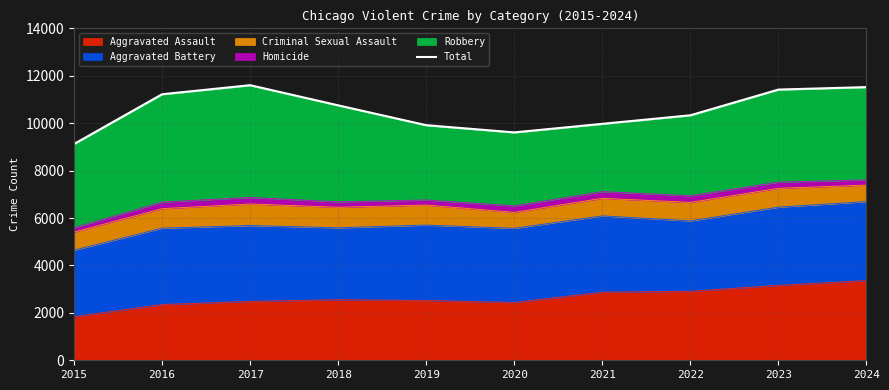

What is the change in value from 2021 to 2023?

+1445